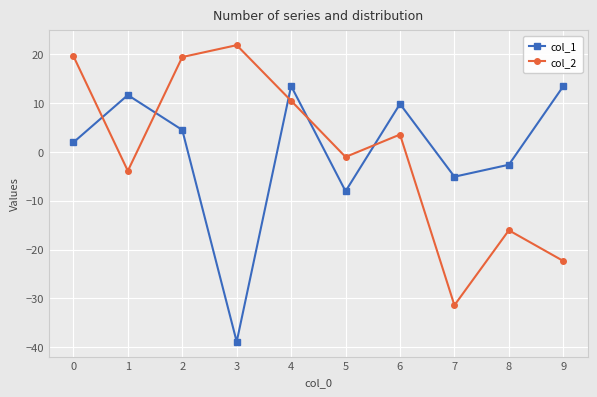

How many values in col_2 are above zero?

5